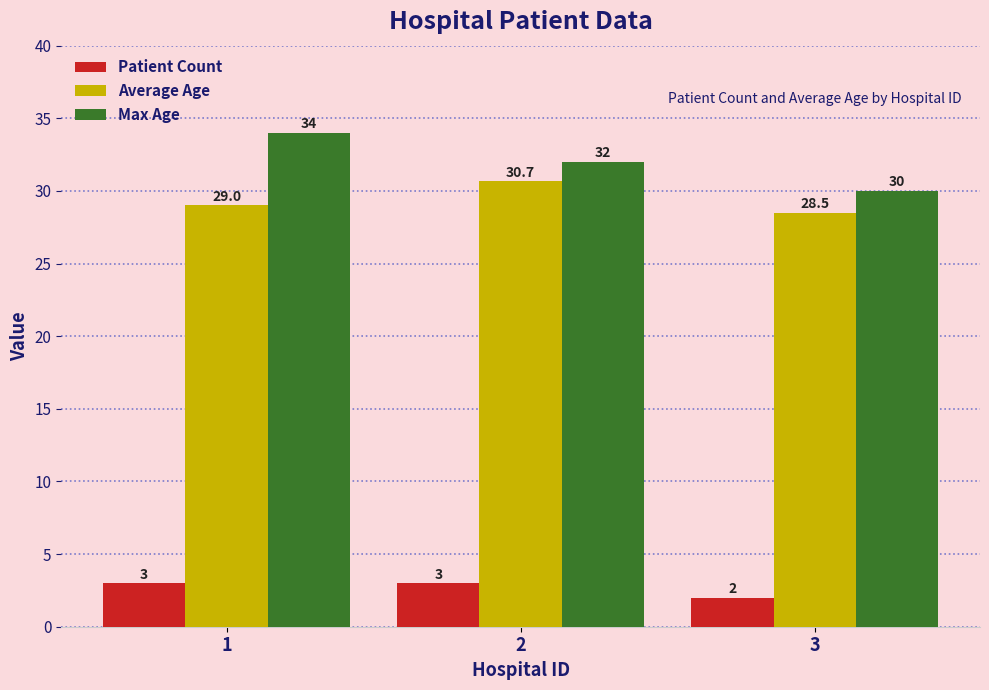

Reading left to right, transcribe all the data shown in this chart.

Patient Count: 1=3.0	2=3.0	3=2.0
Average Age: 1=29.0	2=30.7	3=28.5
Max Age: 1=34.0	2=32.0	3=30.0